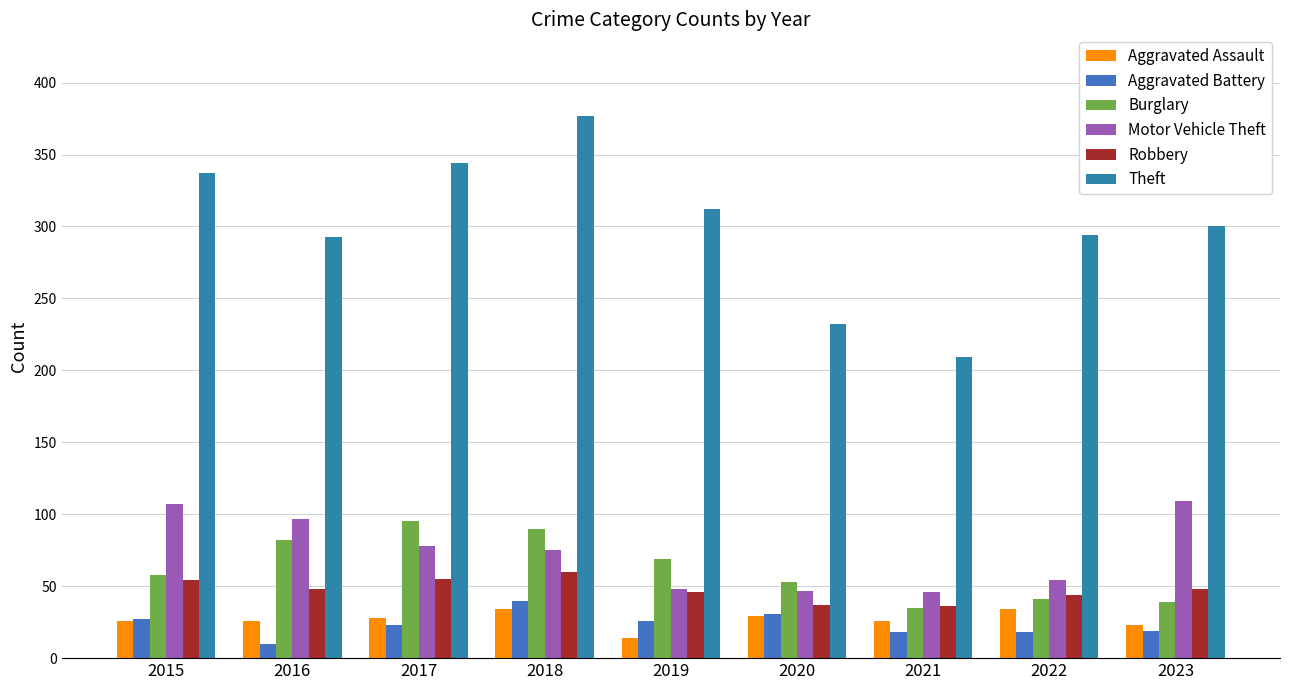

How many bars are there in total?

54